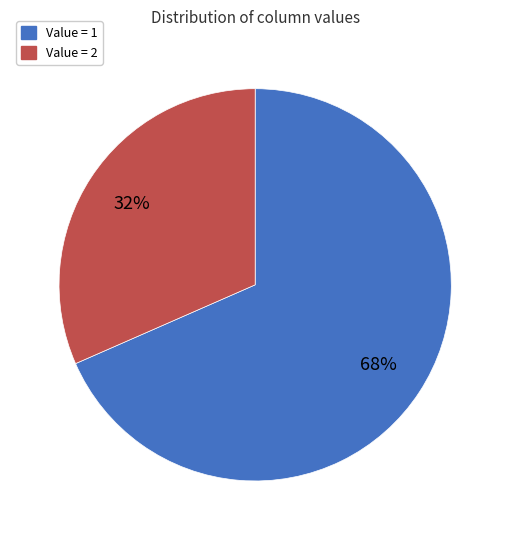

How many slices are in this pie chart?

2